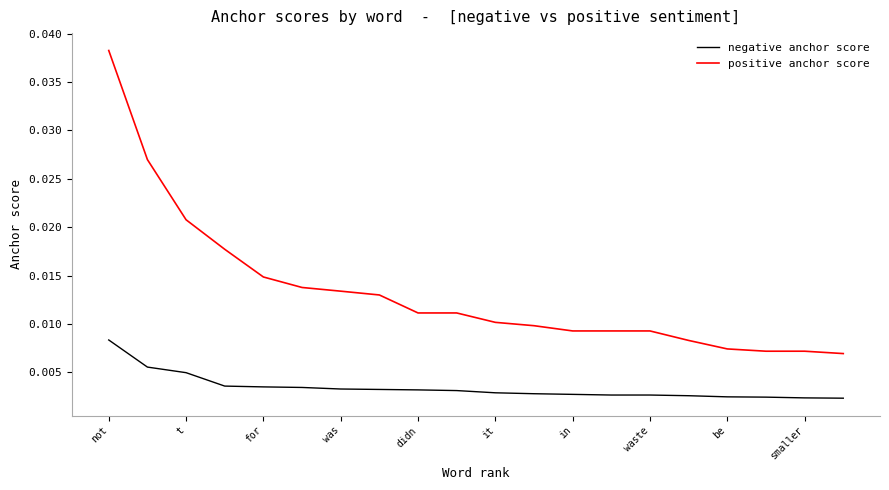

True or false: negative anchor score and positive anchor score cross at least once.

False